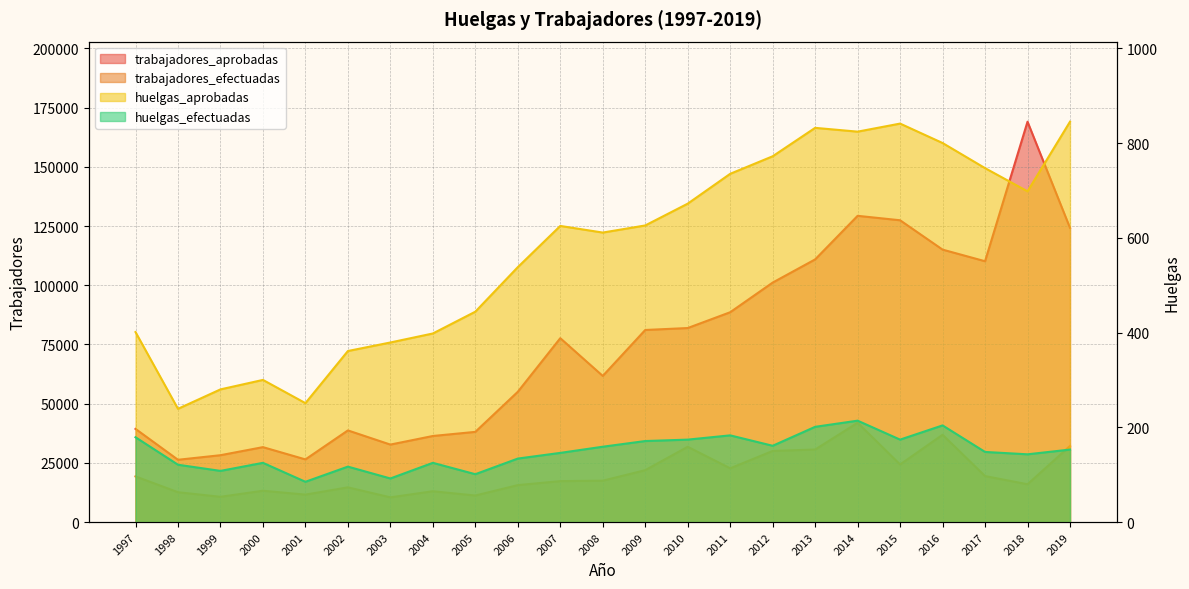

At how many categories does at least one series exceed 86228?

9